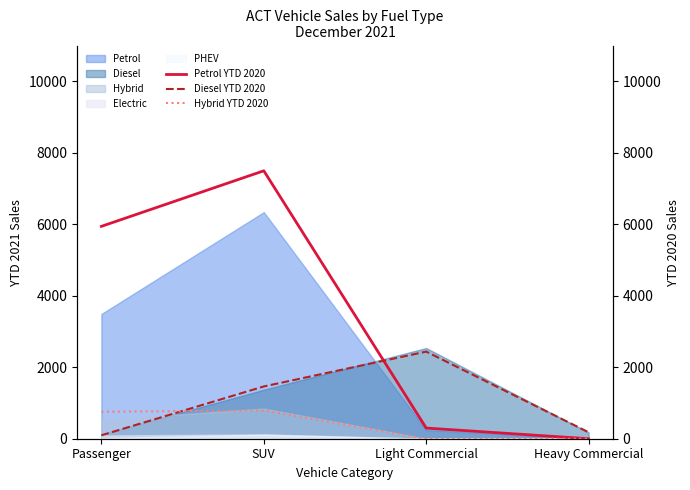

What is the difference between the second highest and second lowest values in the Petrol YTD 2020 series?

5643